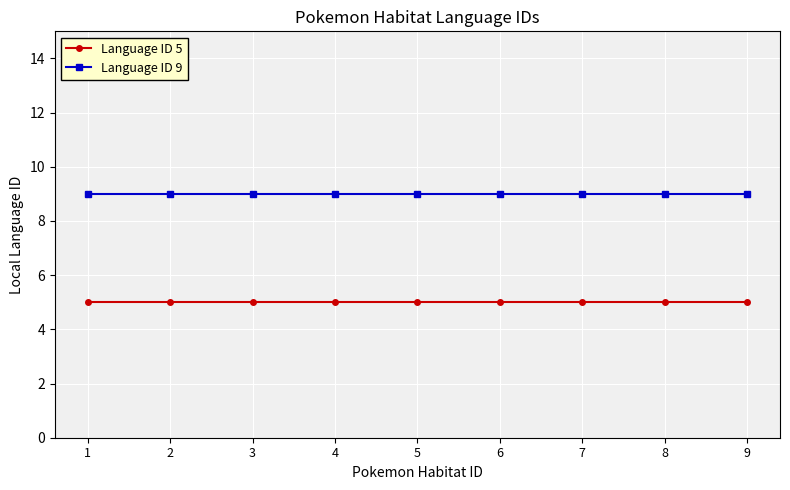

At 7, list the series in order from largest to smallest.

Language ID 9, Language ID 5